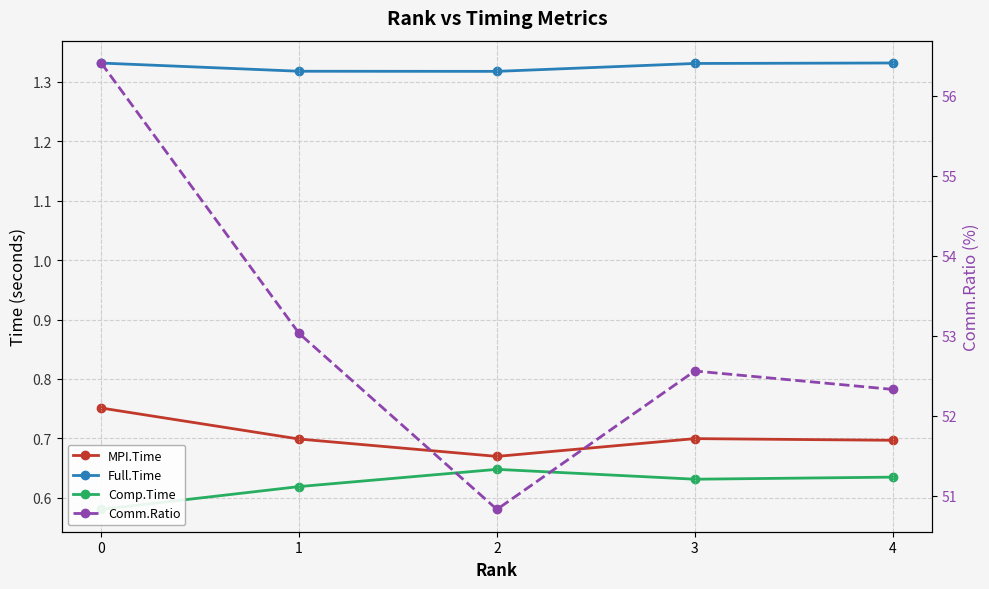

What is the highest value of the MPI.Time series?

0.8